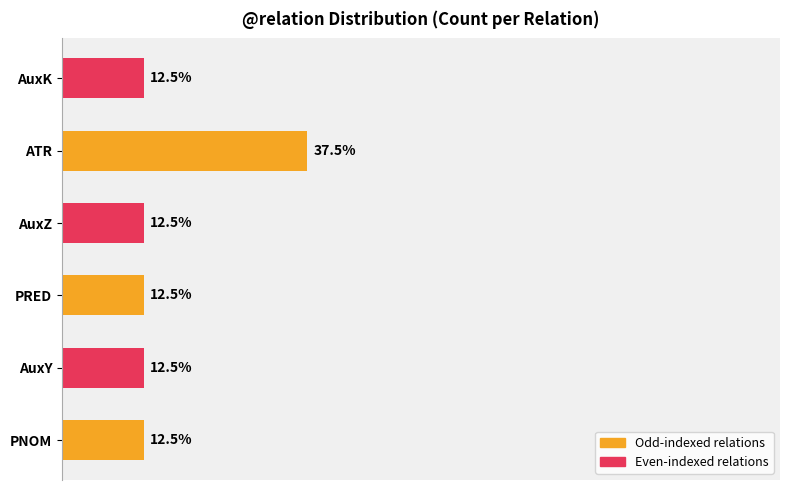

At which category does the chart reach its peak across all series?

ATR